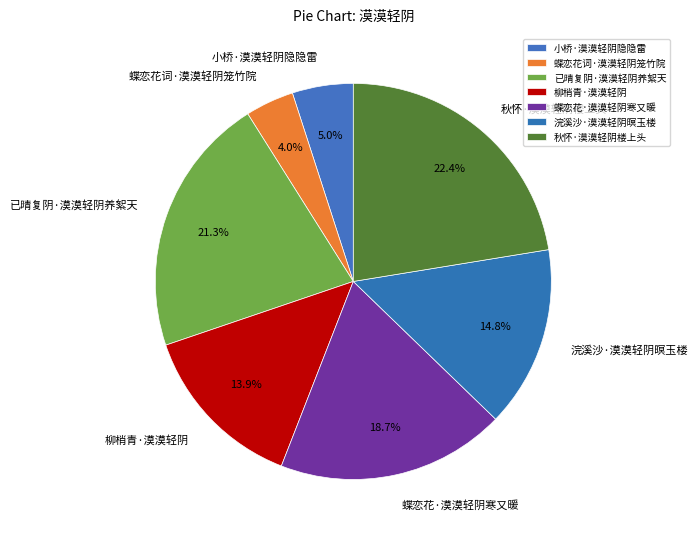

Does 柳梢青·漠漠轻阴 represent more than half of the total?

No